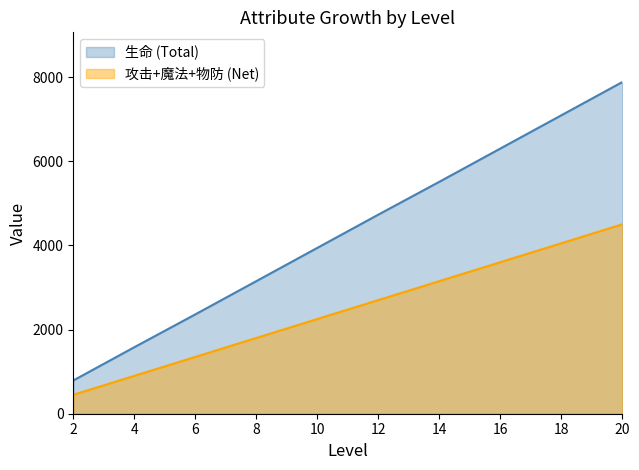

Where is 生命 nearest to the value 4335?

10